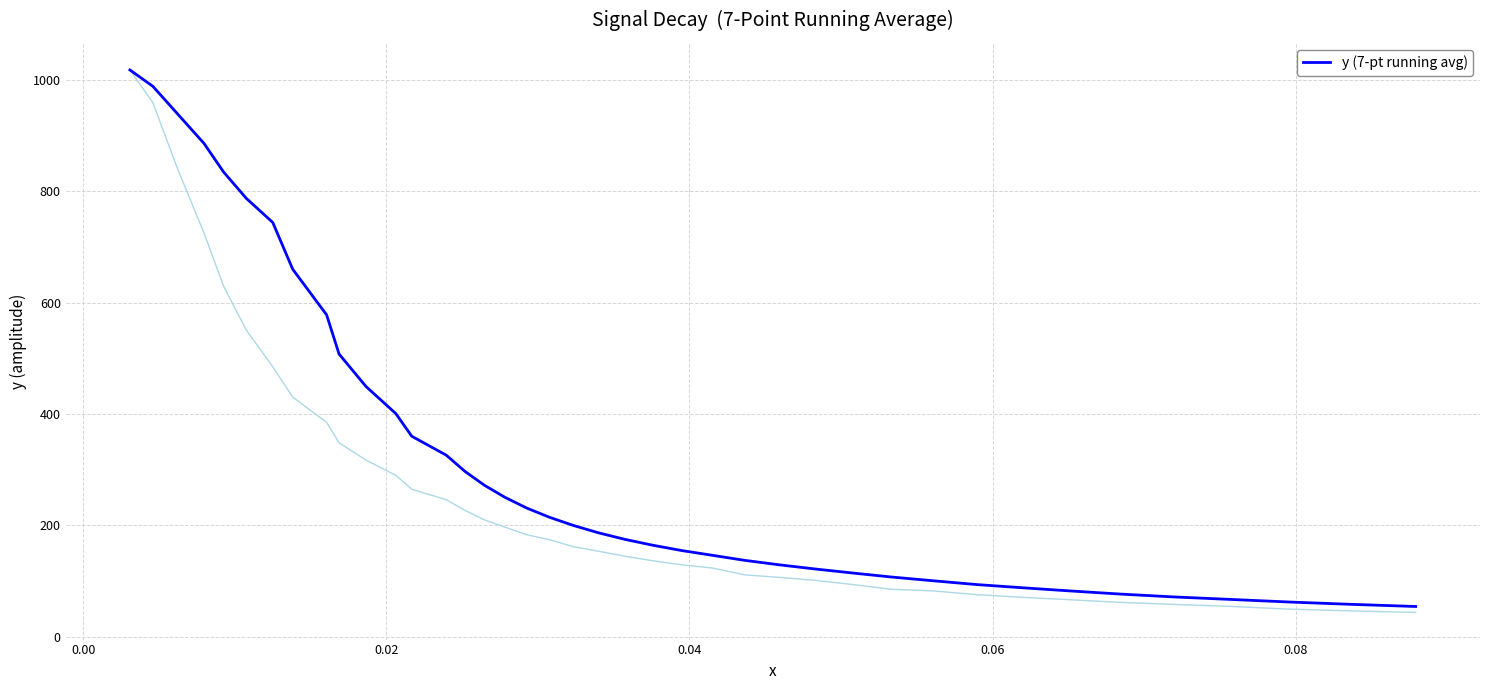

What is the lowest value of the y (7-pt running avg) series?

54.7